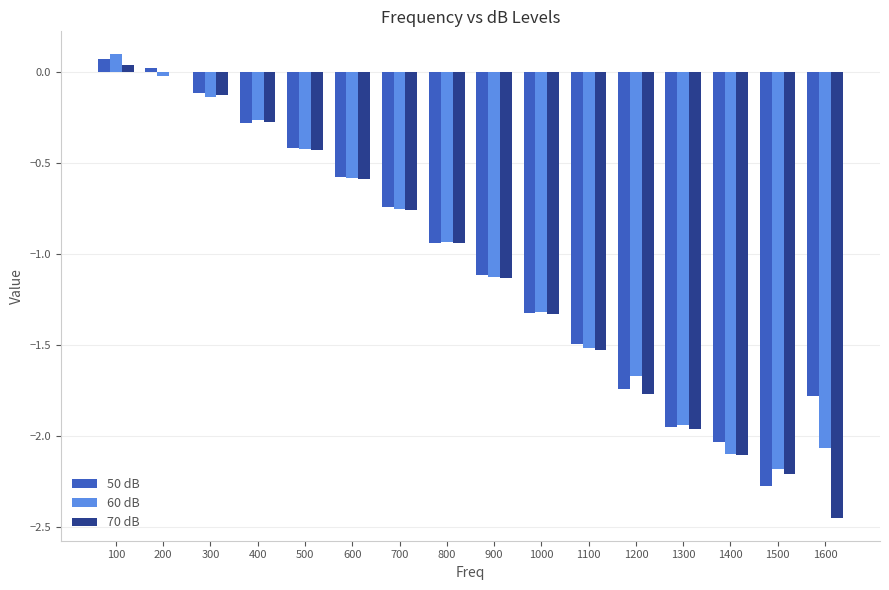

The value of 60 dB at 900 is -1.1. True or false?

True